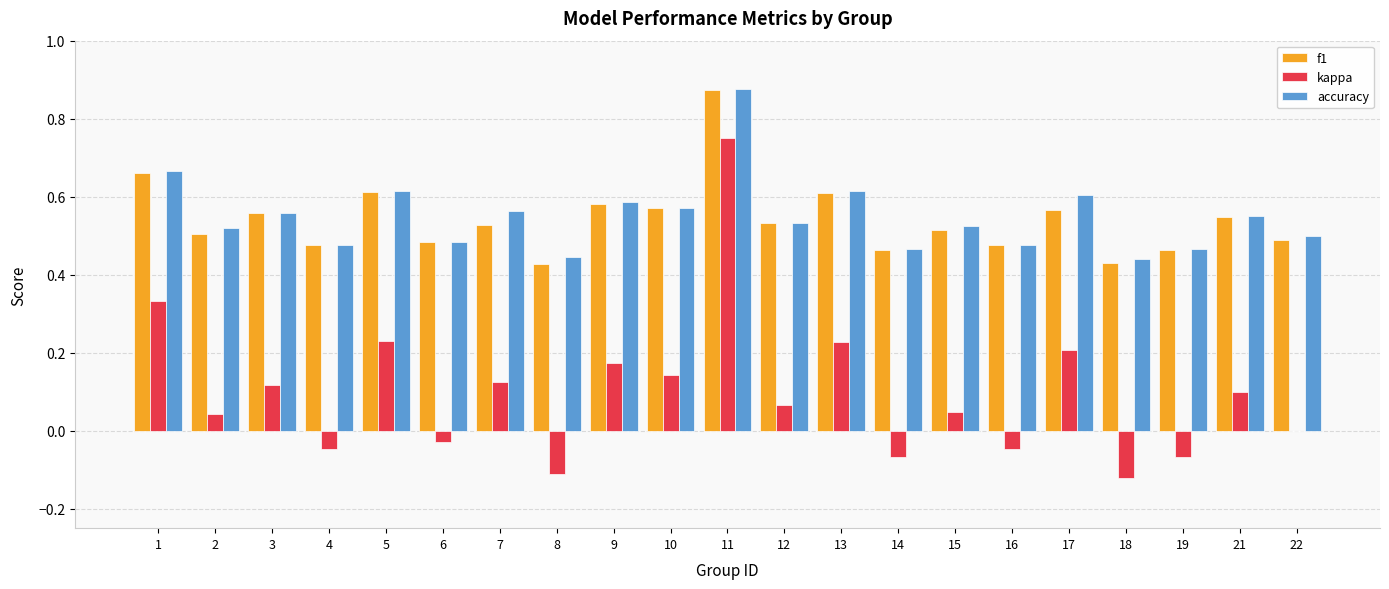

What is the sum of all f1 values?

11.4